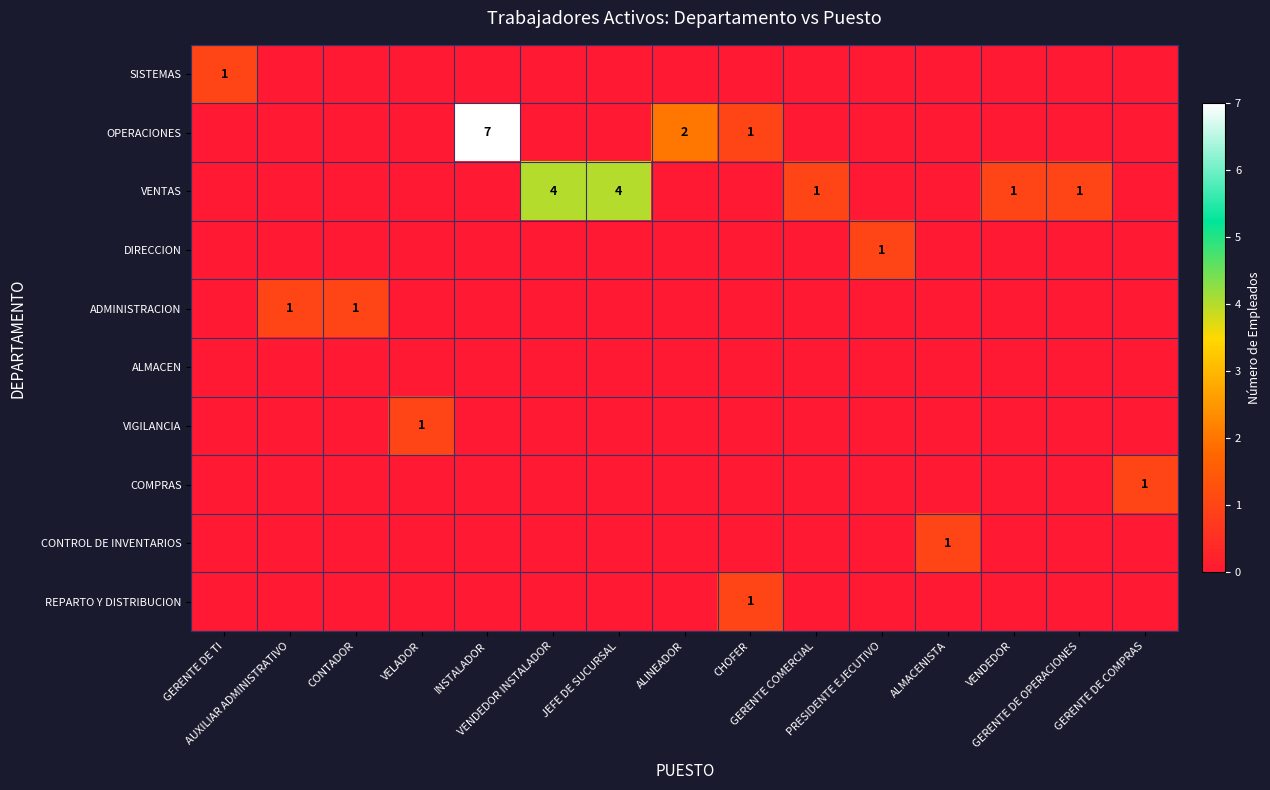

Which series changed the most between ALINEADOR and GERENTE DE COMPRAS?

OPERACIONES